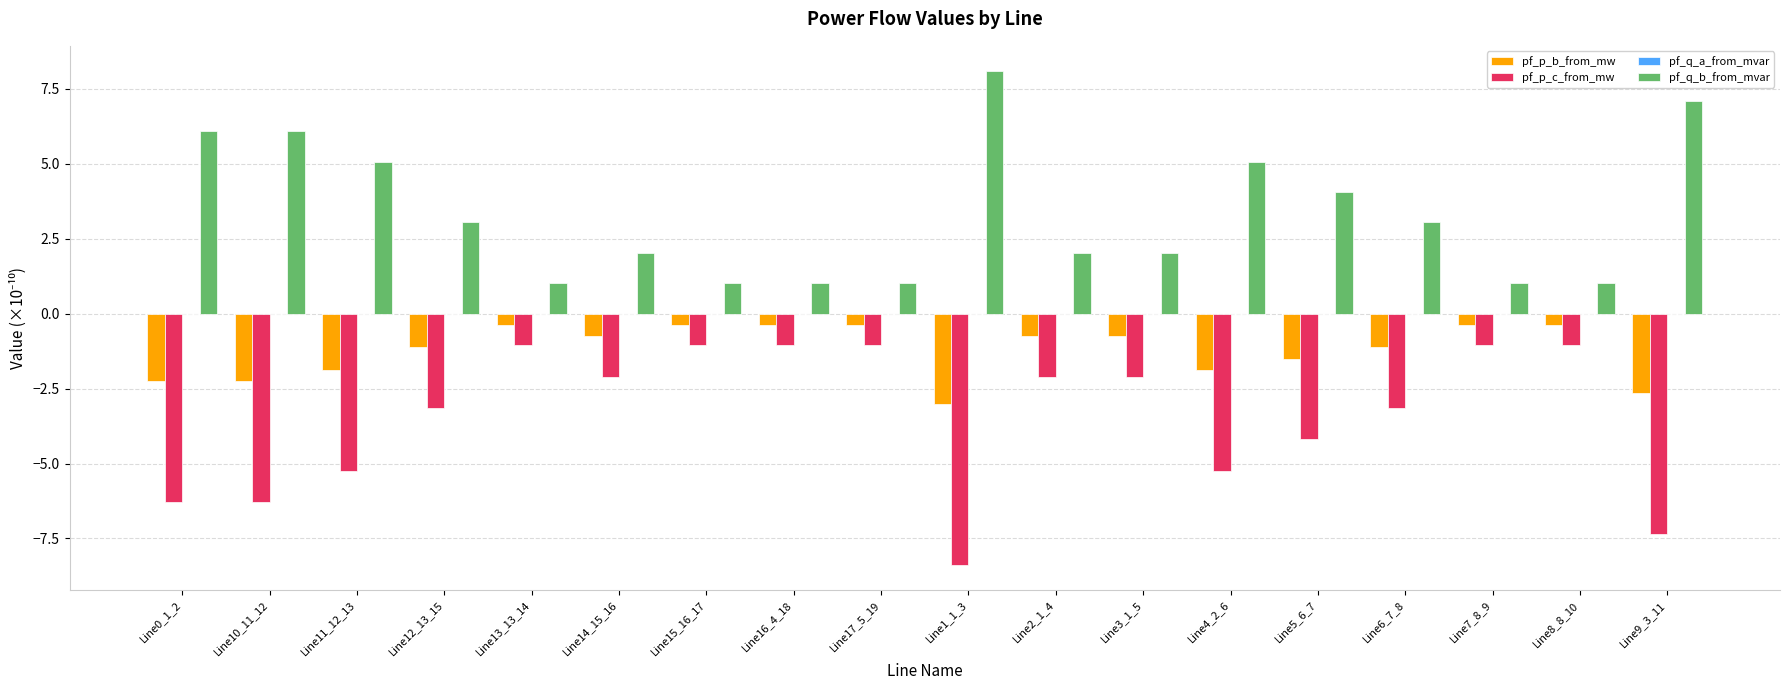

Which series has the widest spread of values?

pf_p_c_from_mw